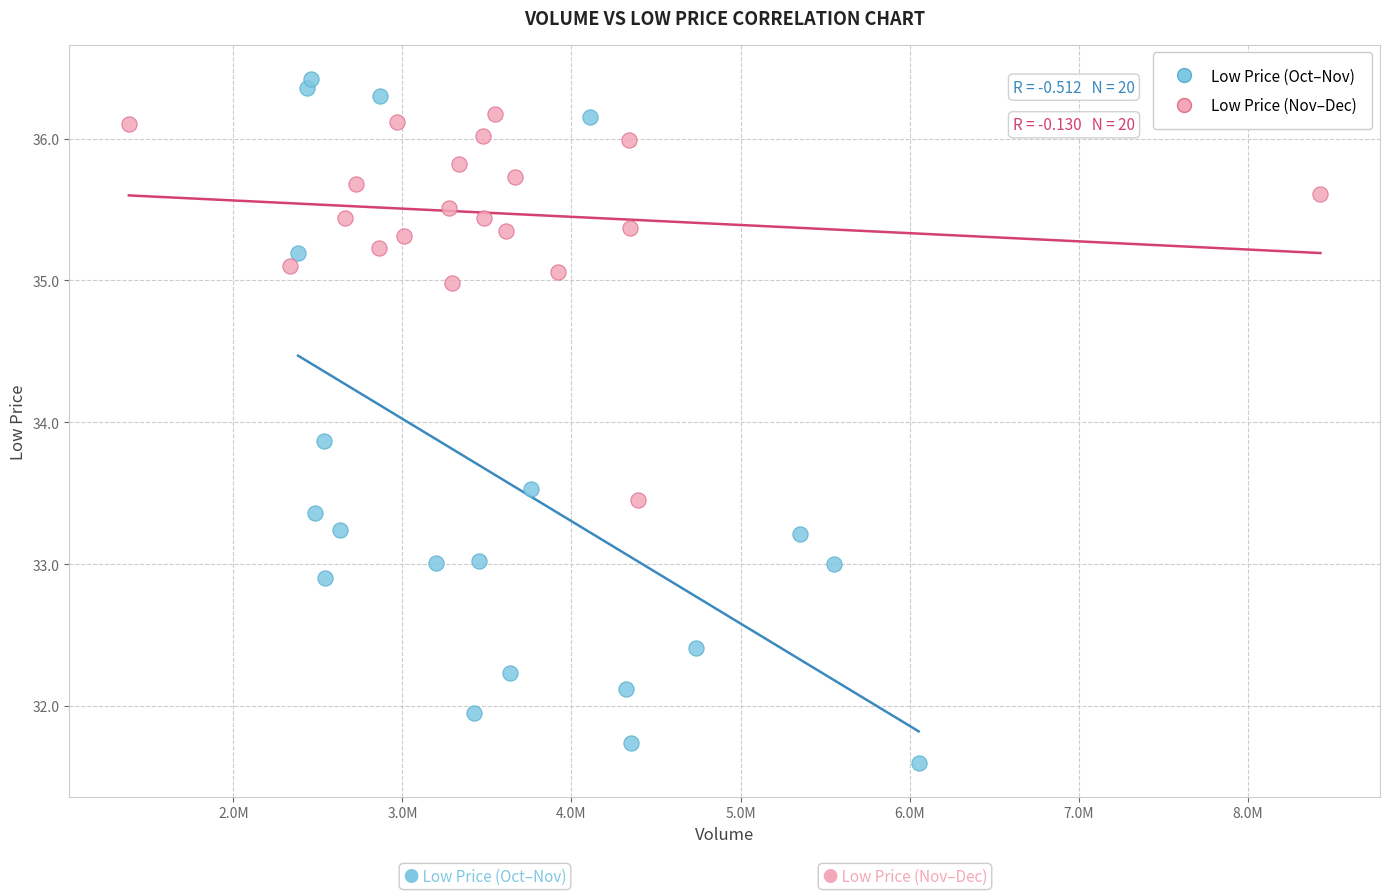

Which series has the largest Y range (max minus min)?

Low Price (Oct–Nov)